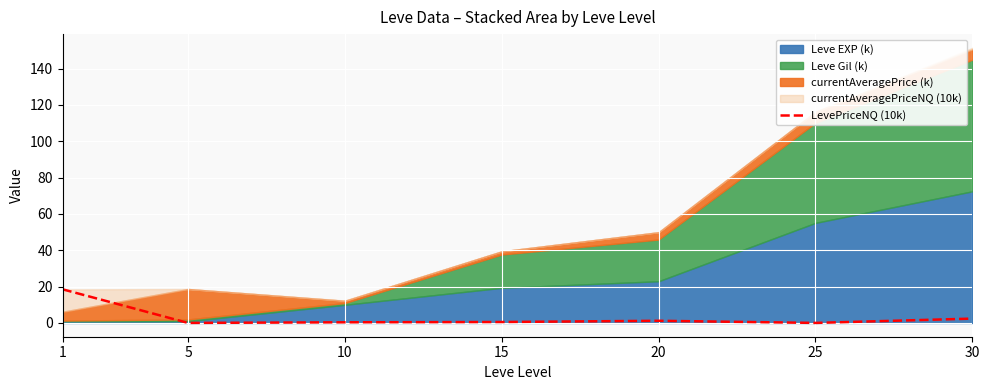

Reading left to right, list all the values displayed in this chart.

18.5	0.0	0.4	0.5	1.2	0.0	2.4